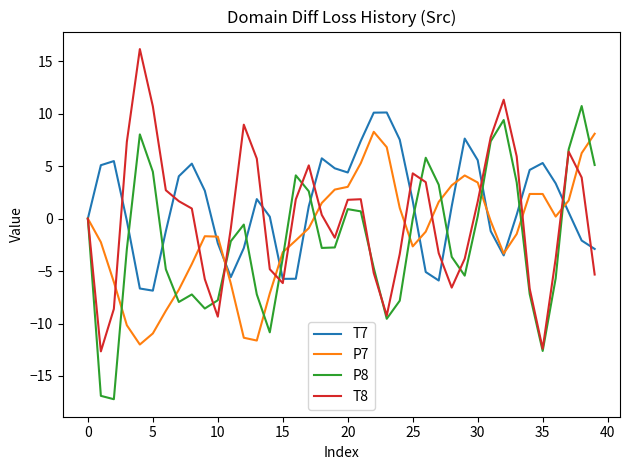

What is the minimum value shown in the chart?

-17.2